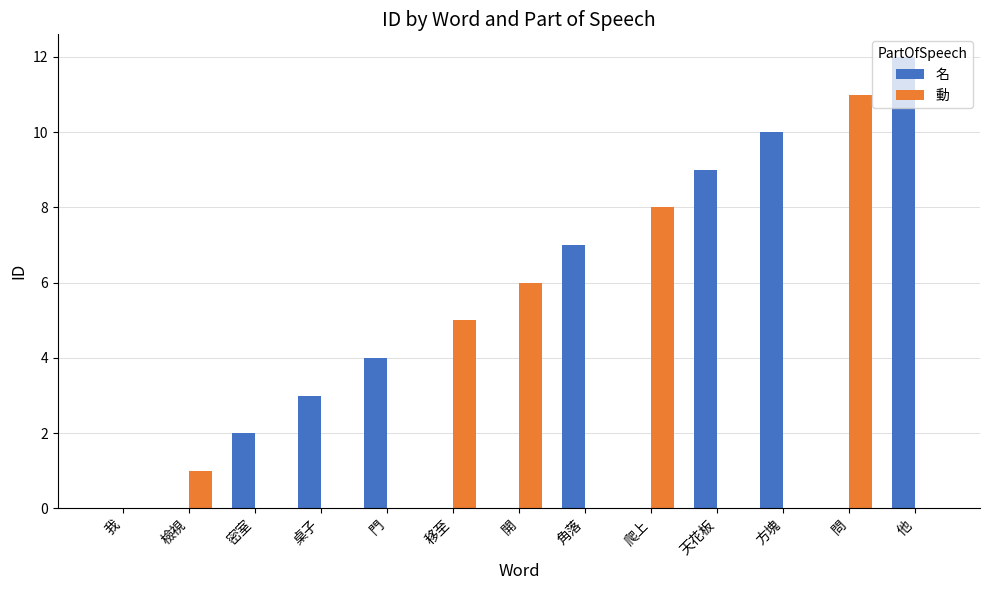

What is the highest value of the 名 series?

12